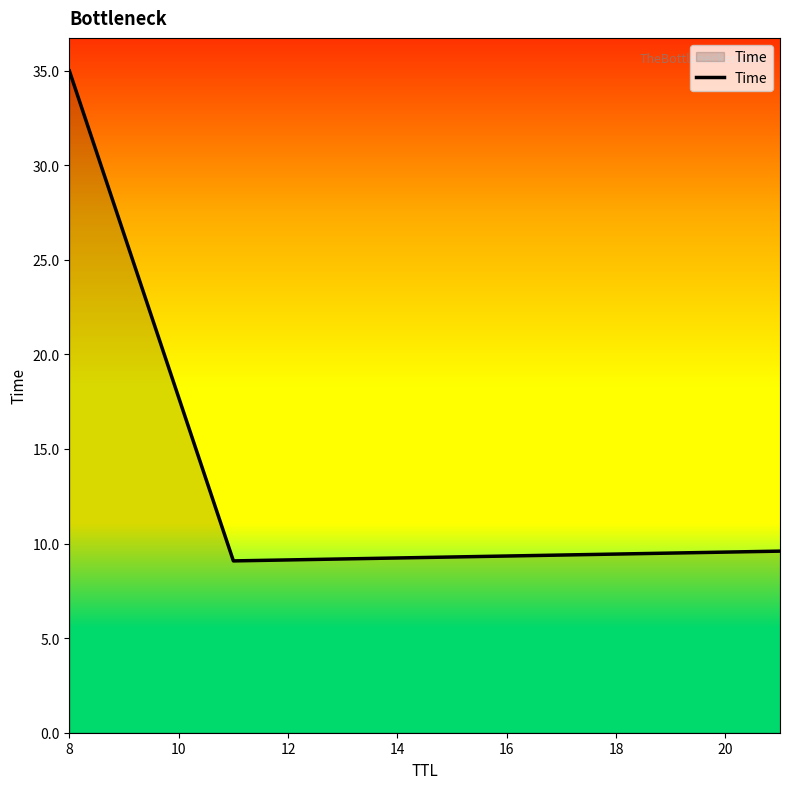

What is the greatest value displayed?

35.0